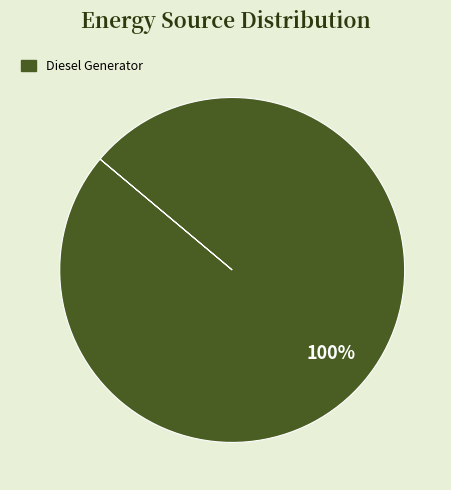

What percentage is the Diesel Generator slice, to the nearest percent?

100%